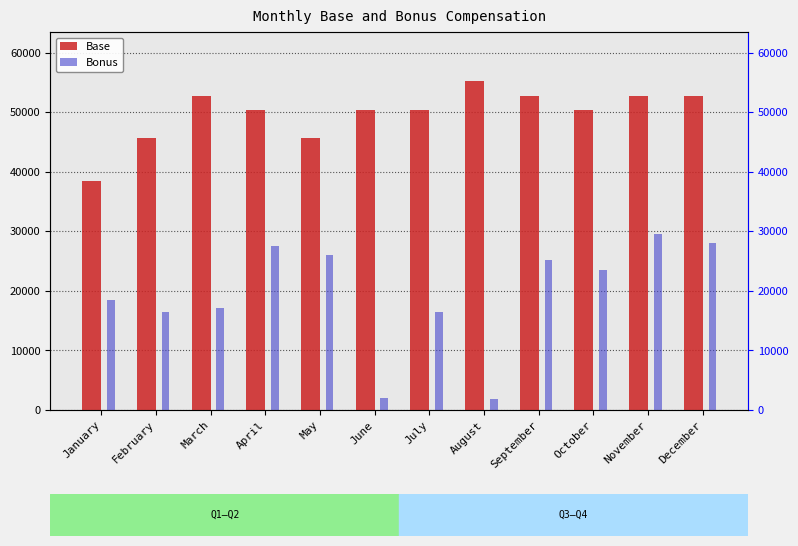

At which label does Bonus reach its peak?

November